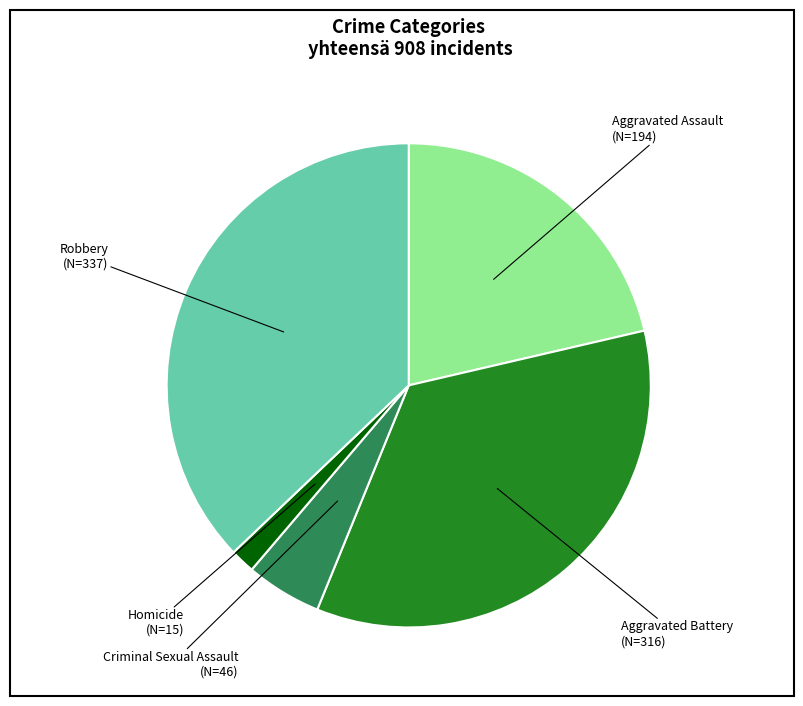

Is there a majority slice in this chart?

No